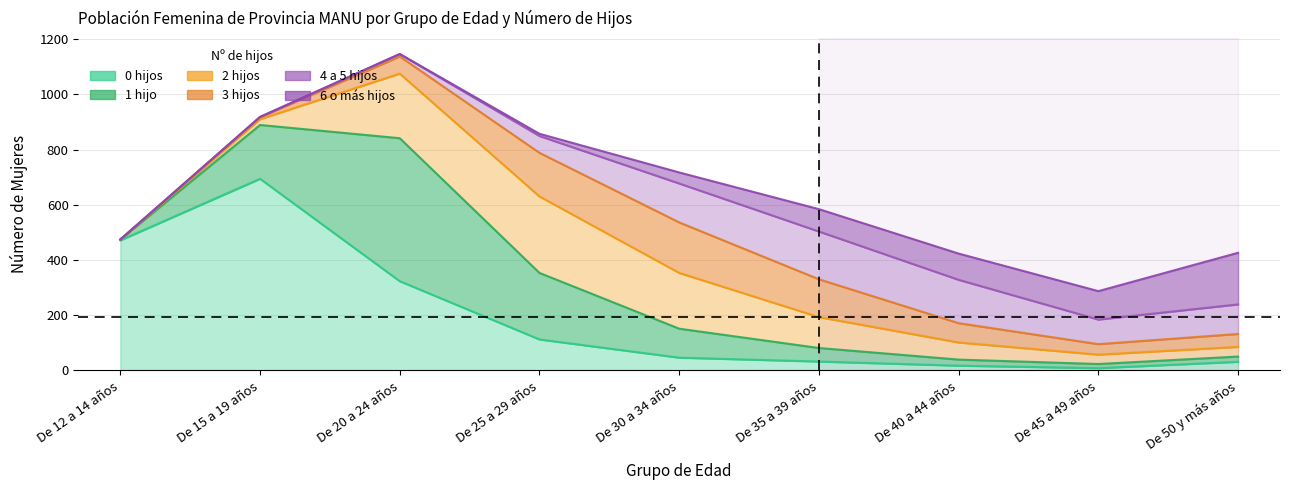

In 0 hijos, how many points are lower than both neighbors (excluding endpoints)?

1